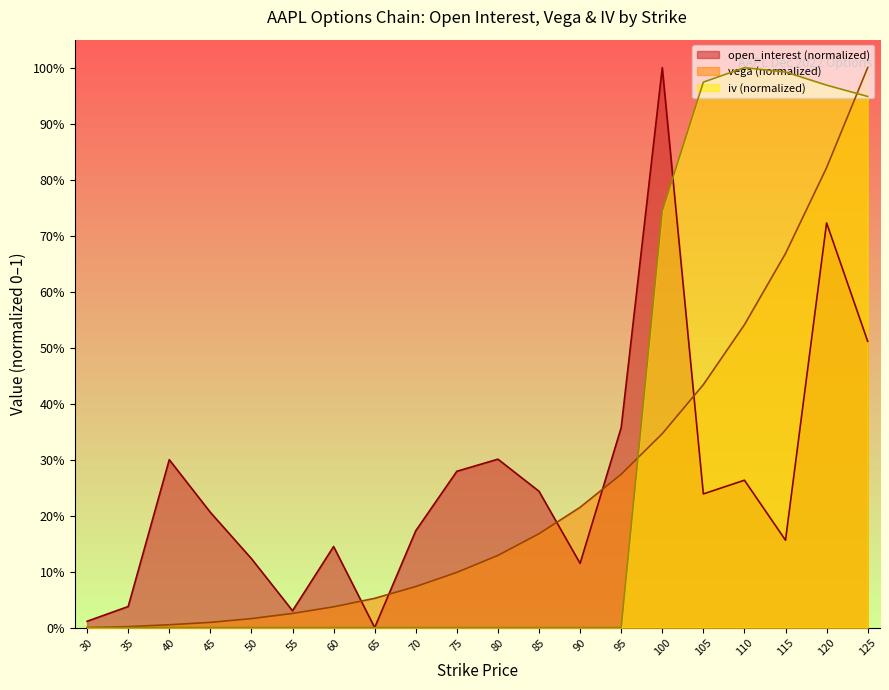

How many distinct data groups are displayed?

3